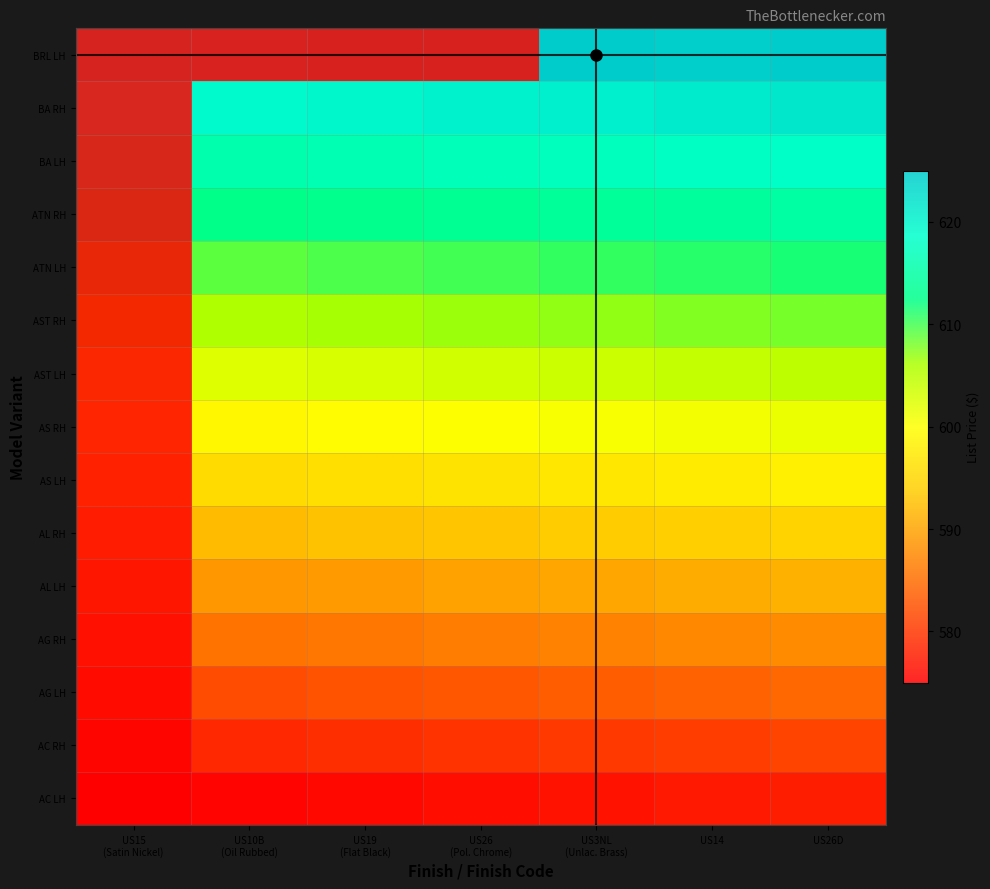

Count the number of data series in this chart.

15